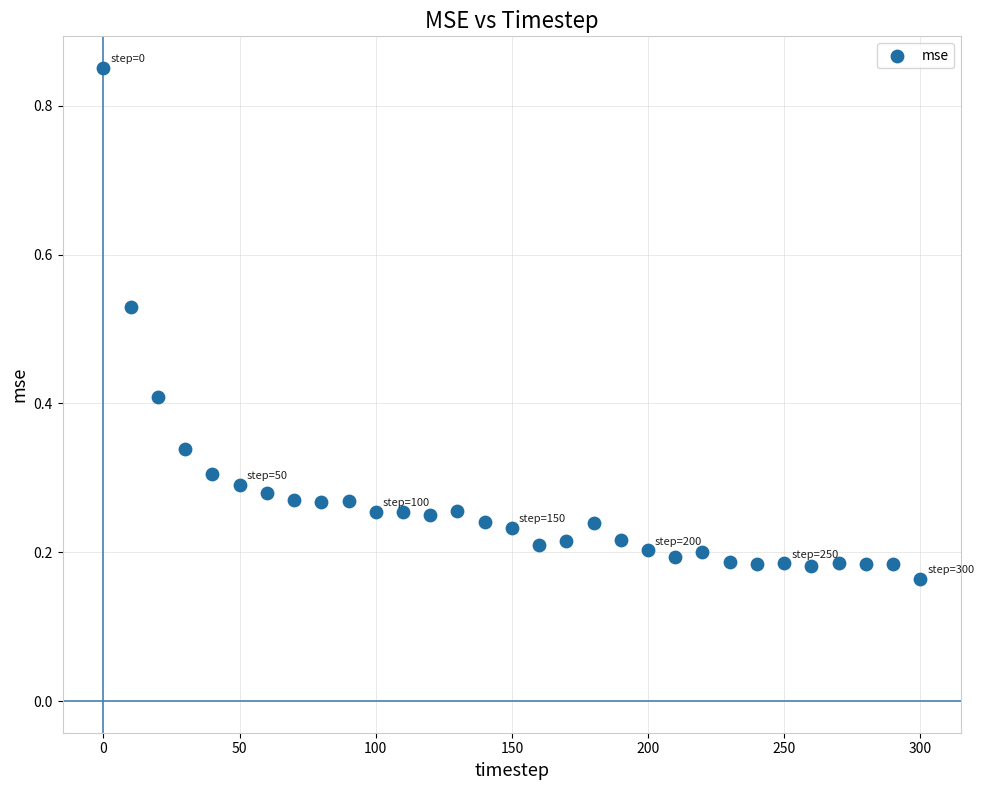

What is the range of Y values (max minus min)?

0.7